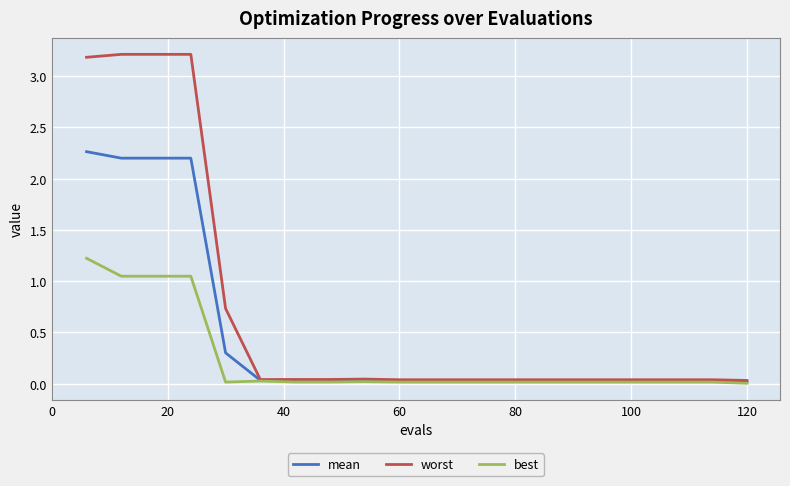

Which series has the widest spread of values?

worst